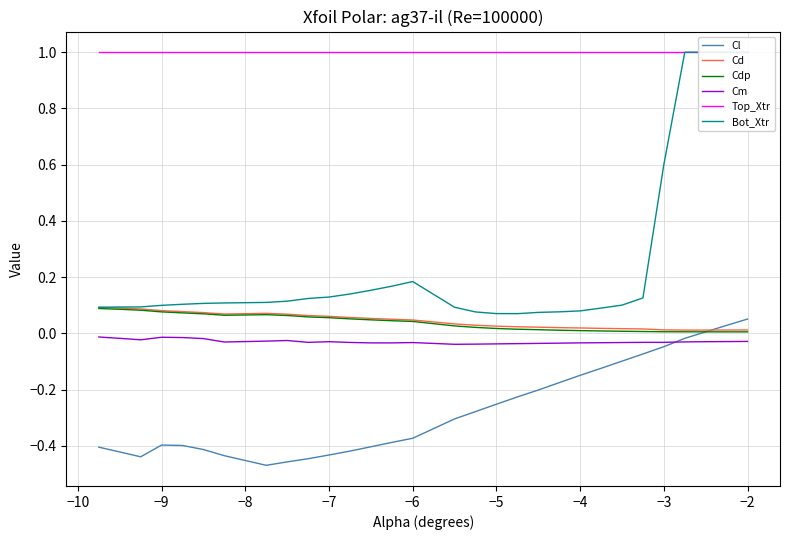

True or false: Cm and Cd cross at least once.

False